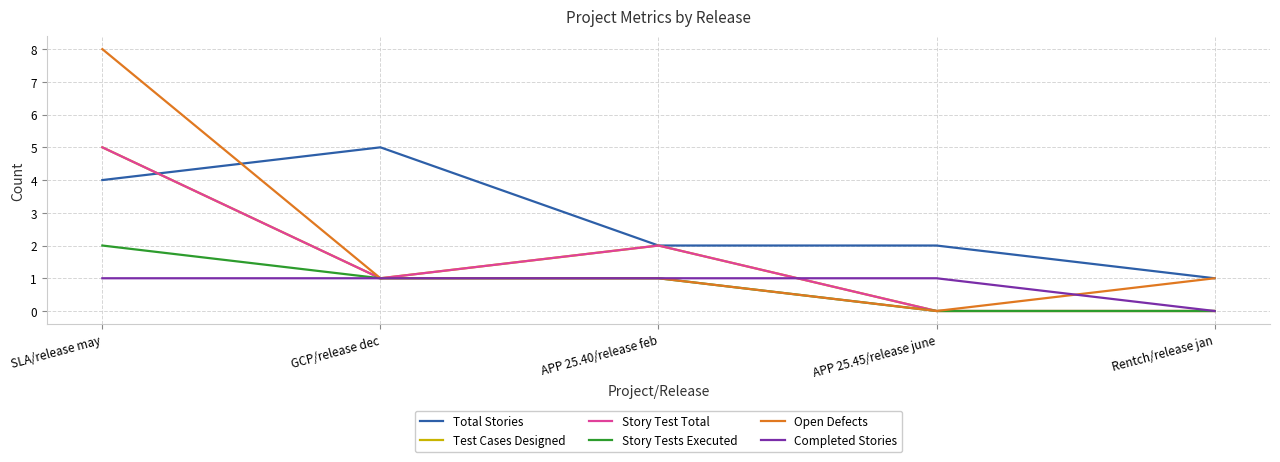

What is the greatest value displayed?

8